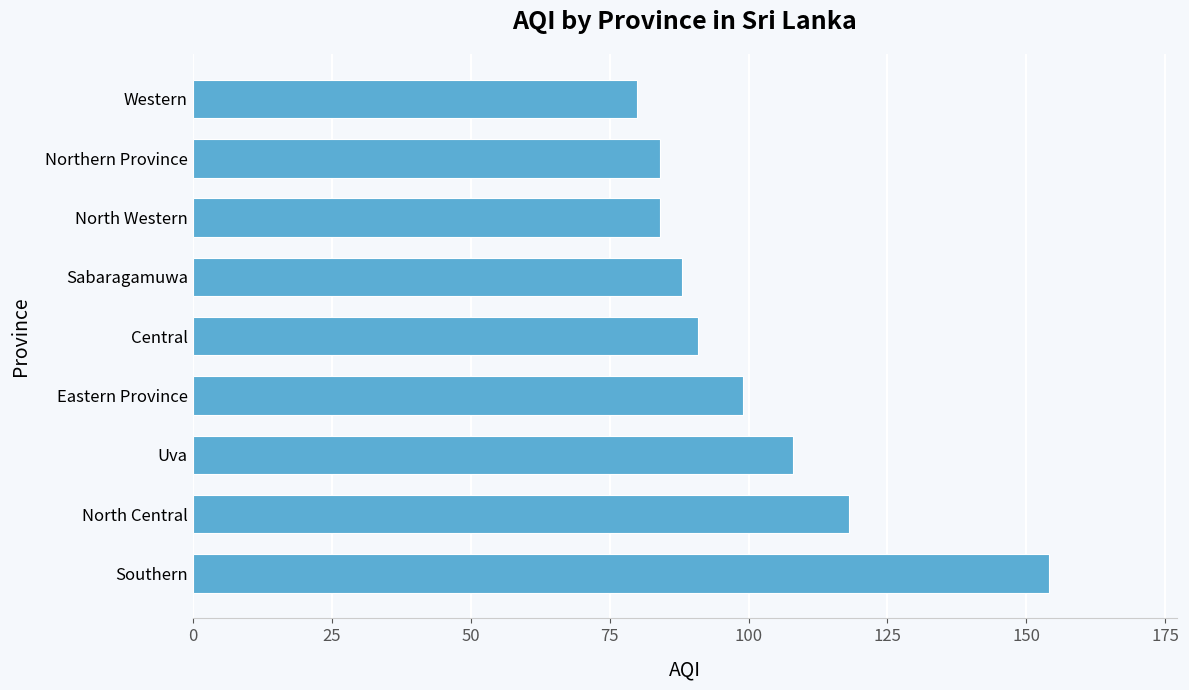

What is the ratio of the value at Southern to the value at Central?

1.7